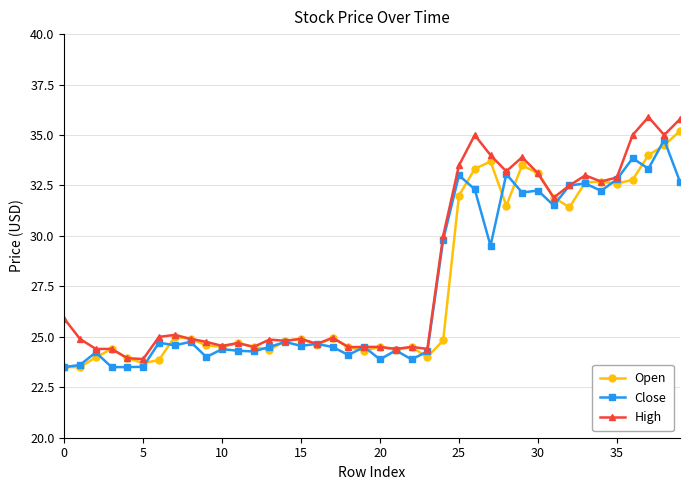

At how many categories does at least one series exceed 28?

16